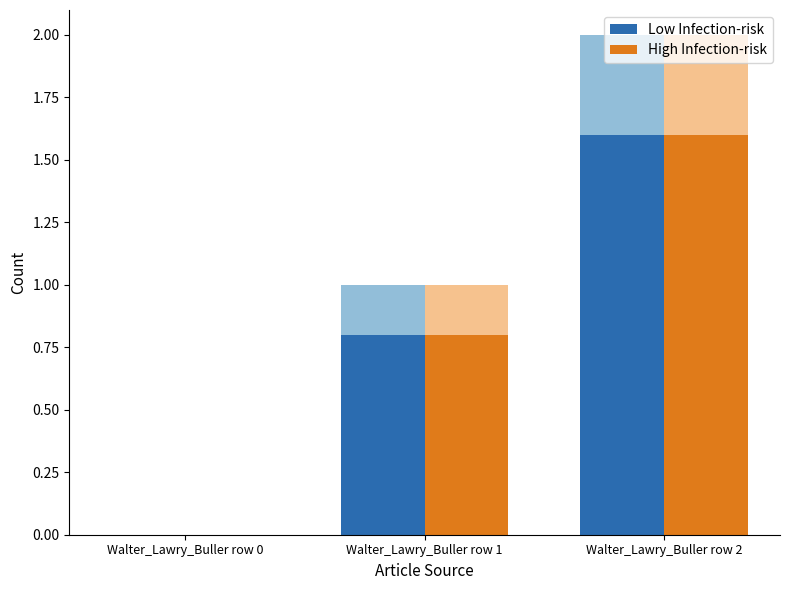

Reading right to left, transcribe all the data shown in this chart.

Low Infection-risk: Walter_Lawry_Buller row 2=1.6	Walter_Lawry_Buller row 1=0.8	Walter_Lawry_Buller row 0=0.0
High Infection-risk: Walter_Lawry_Buller row 2=1.6	Walter_Lawry_Buller row 1=0.8	Walter_Lawry_Buller row 0=0.0